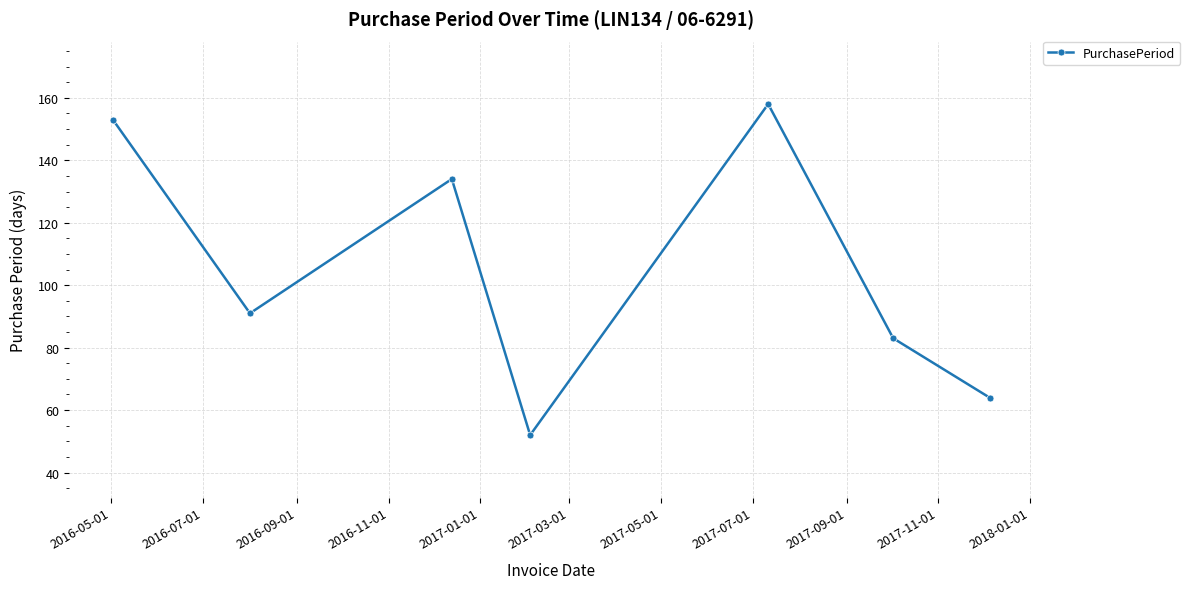

What is the value of the 4th point from the left?

52